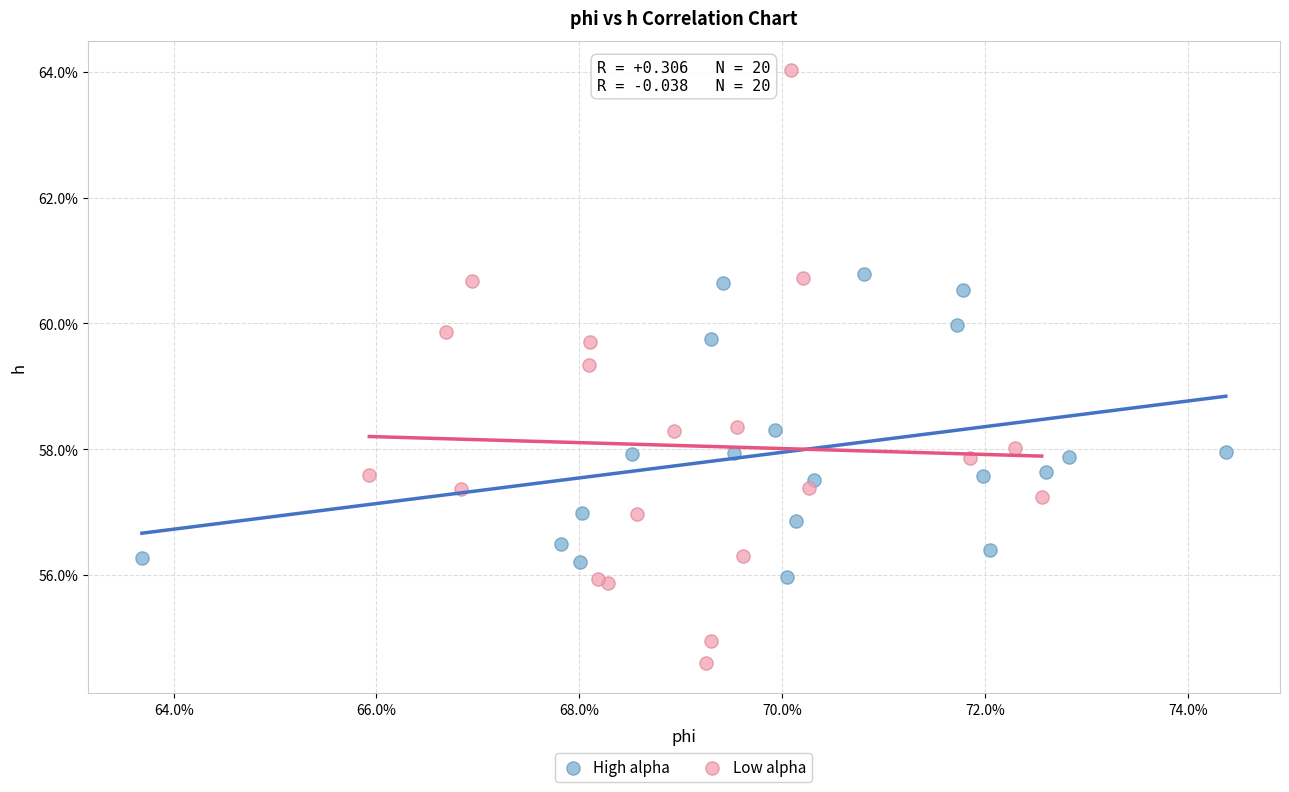

Which series contains the lowest Y value?

Low alpha